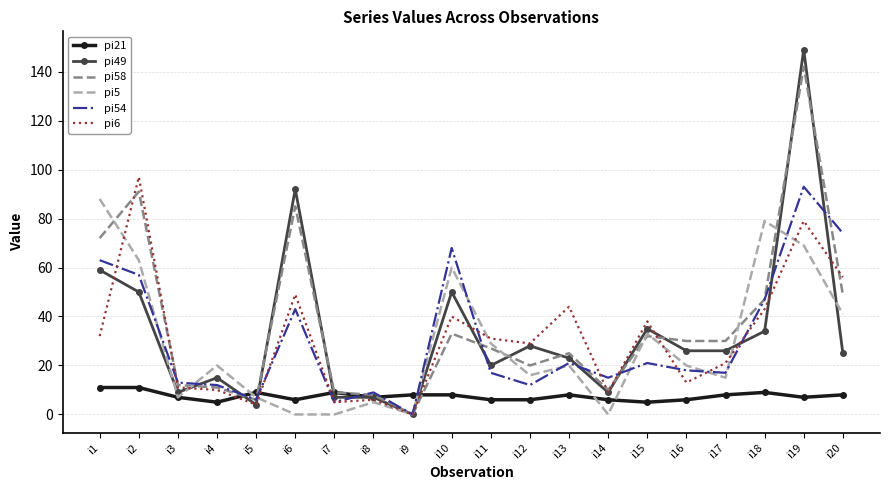

Is it true that pi54 equals 21 at i12?

False